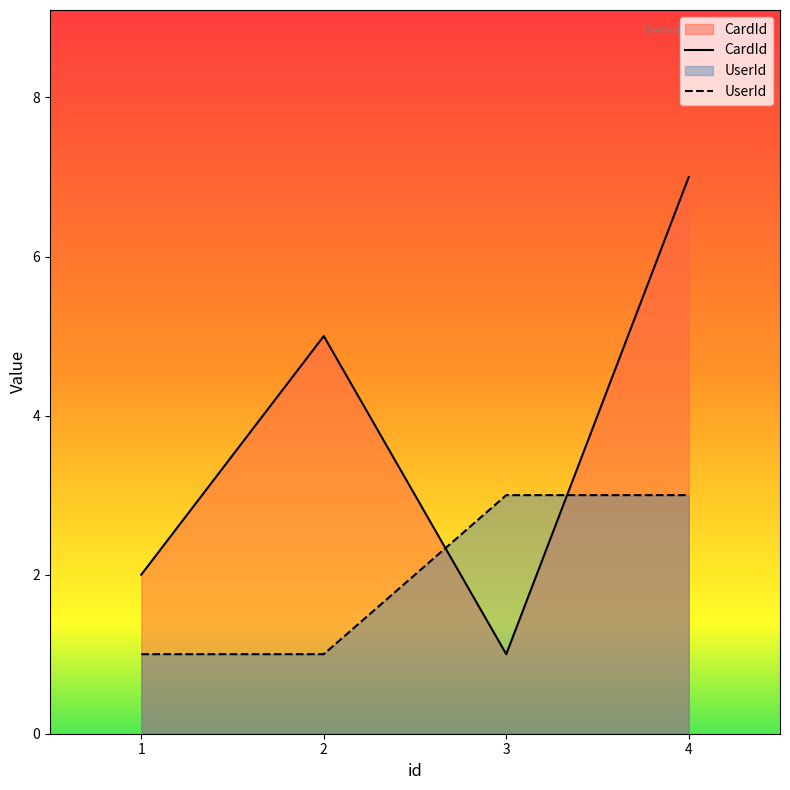

How many lines are shown in the chart?

2